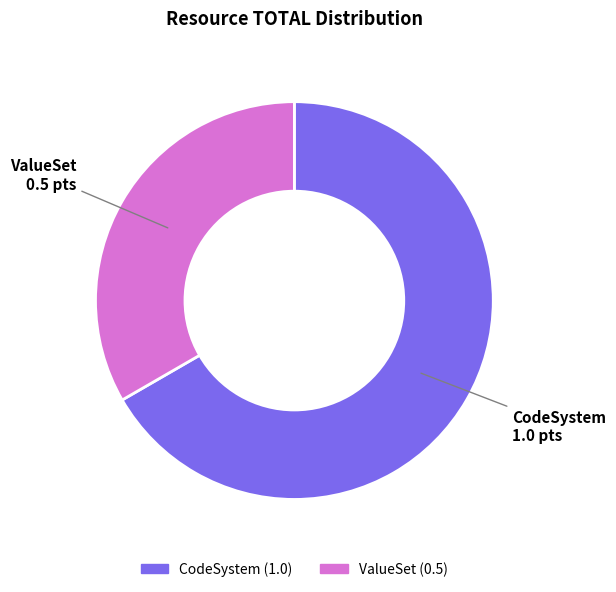

Which slice represents more than half of the pie?

CodeSystem